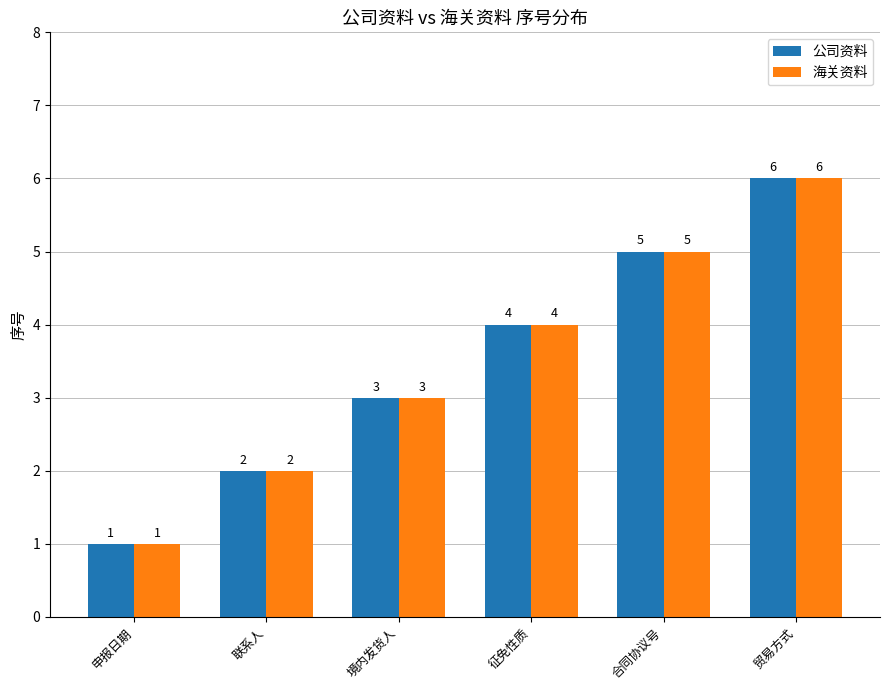

What is the value of the 公司资料 bar at the 4th from the left?

4